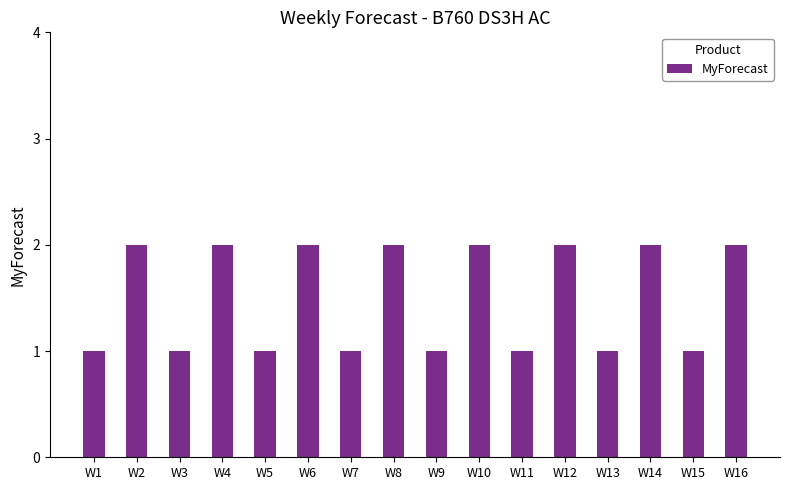

What is the change in value from W1 to W16?

+1